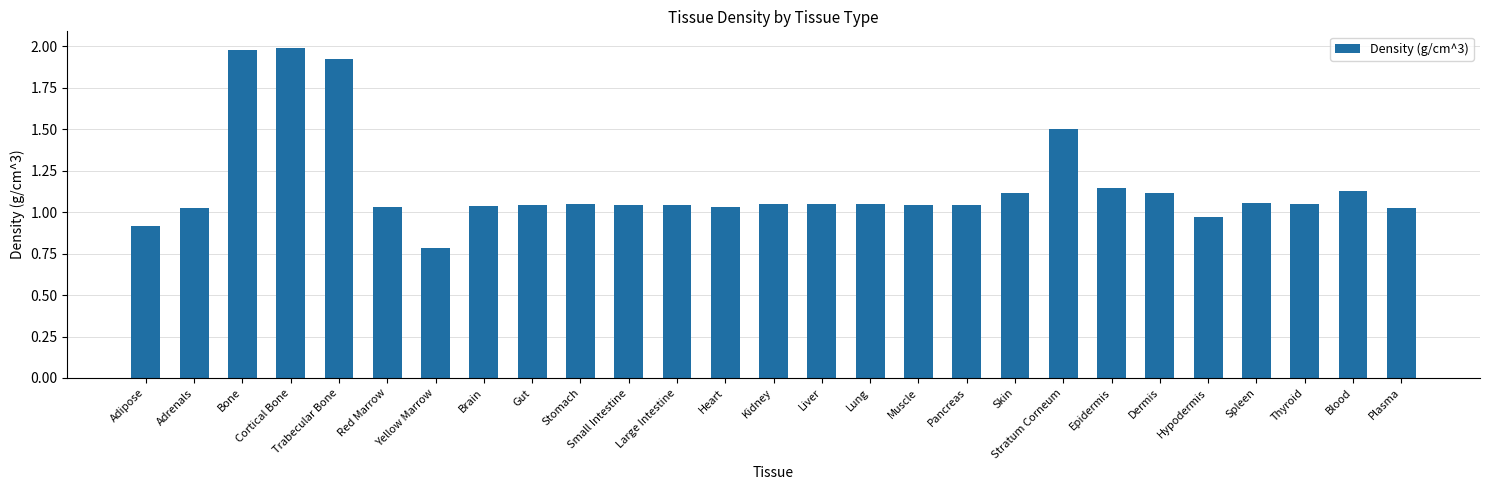

The chart shows a value of 1.8 at Large Intestine. True or false?

False